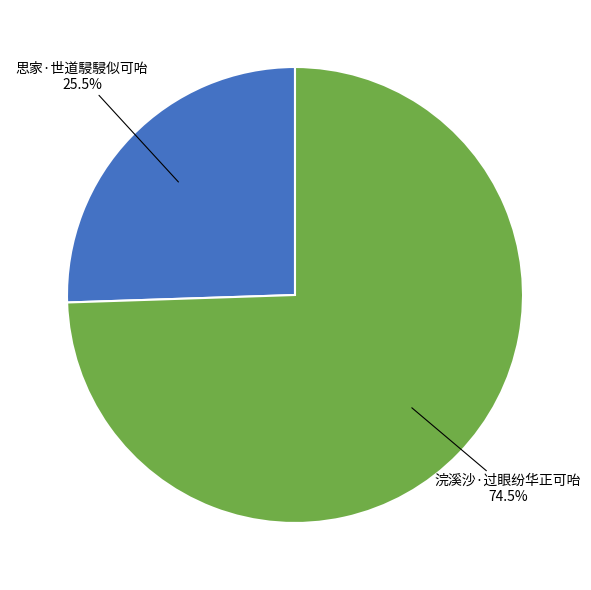

Is there a majority slice in this chart?

Yes